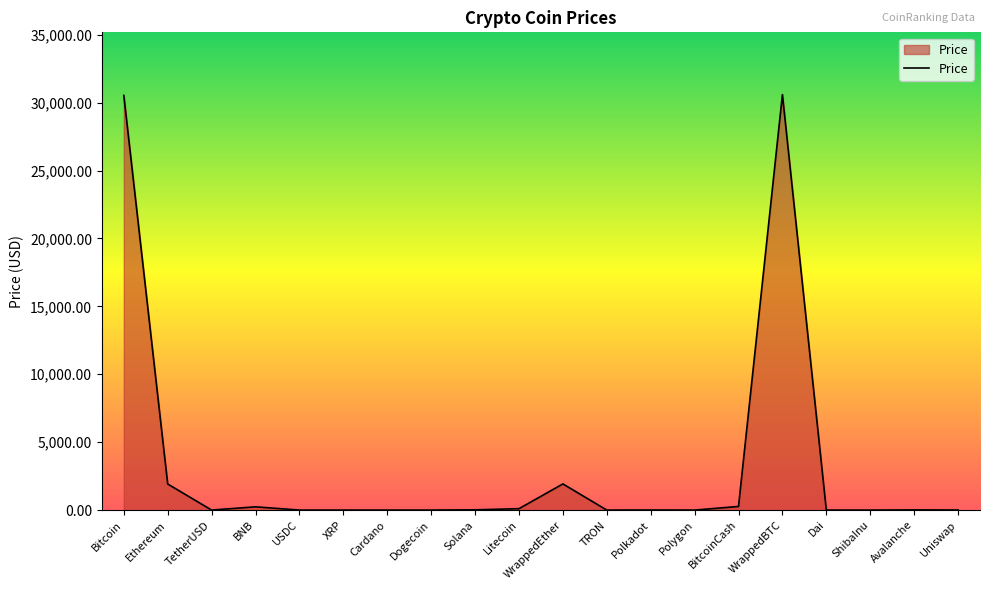

What is the greatest value displayed?

30589.0